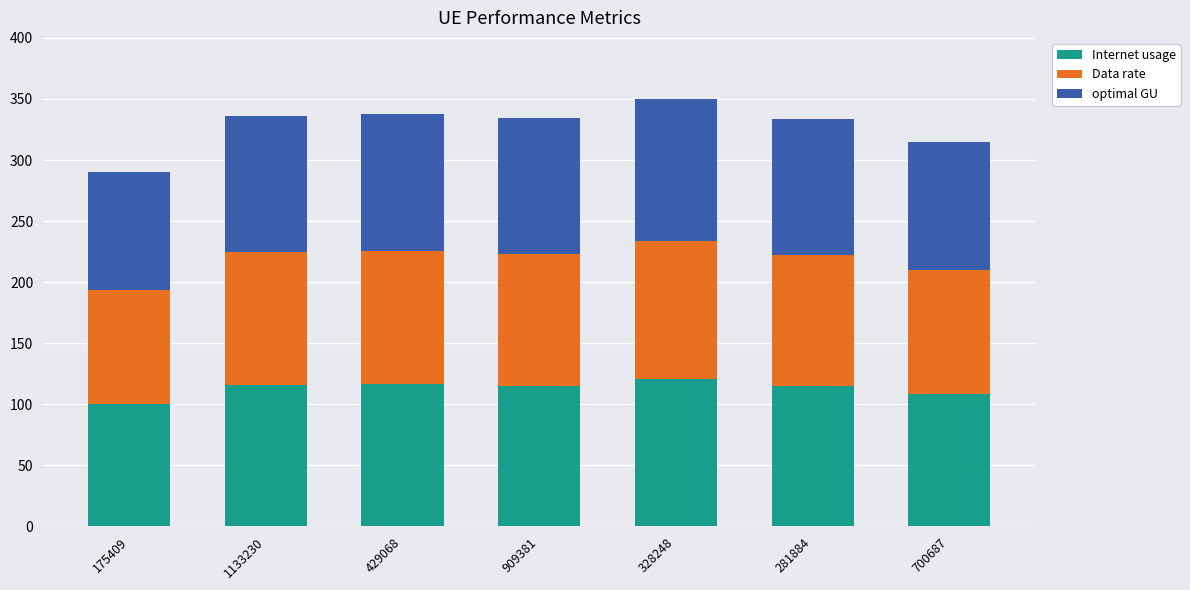

What is the total value across all series at 909381?

334.6